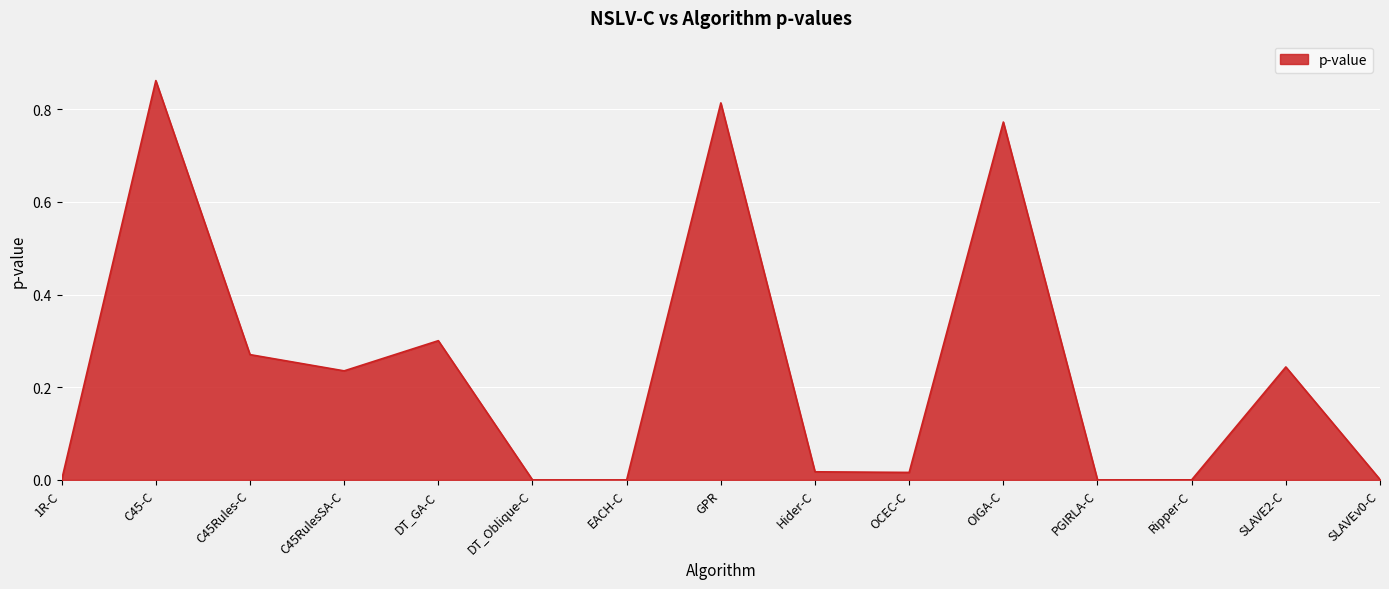

What position from the right is OIGA-C?

5